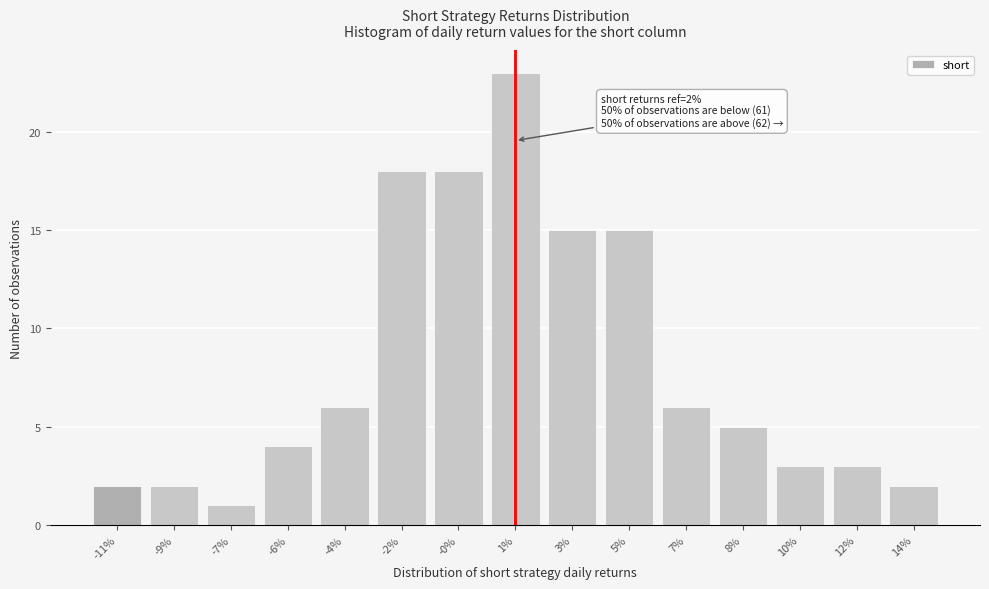

Reading right to left, extract all data points from this chart.

2	3	3	5	6	15	15	23	18	18	6	4	1	2	2